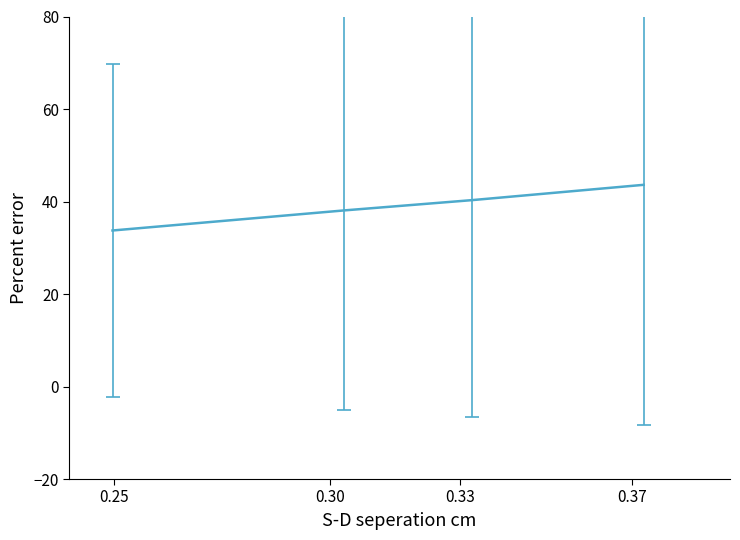

What is the sum of all values?

155.7